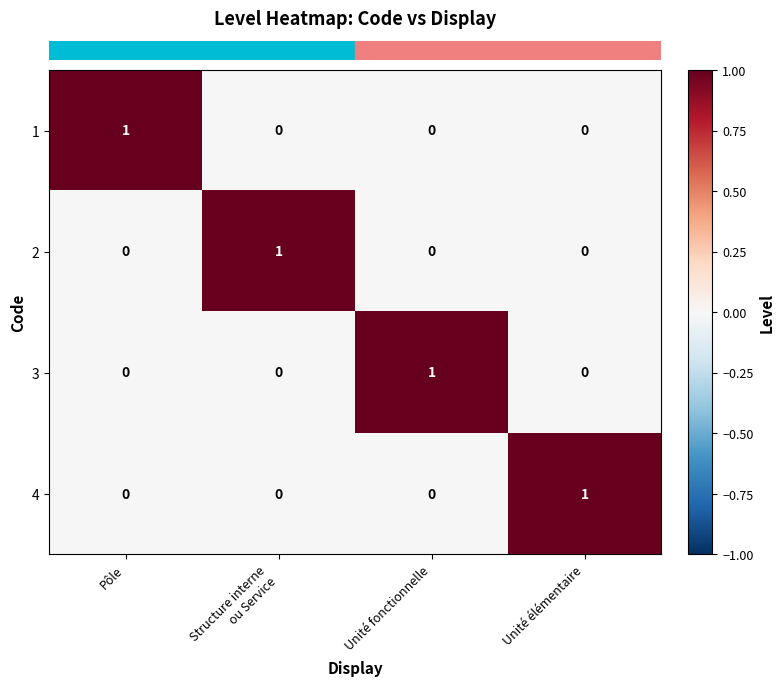

At how many categories does at least one series exceed 0?

4